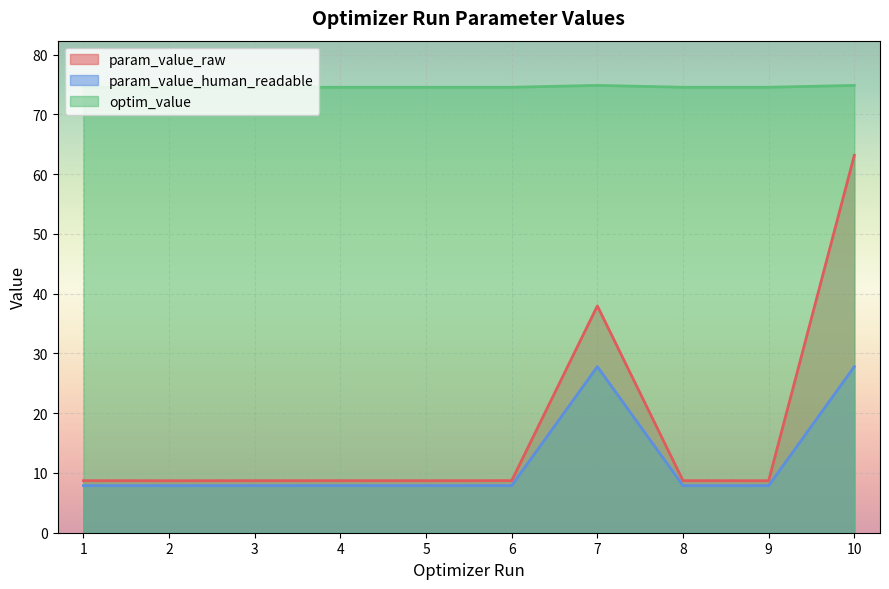

Which series has the largest total across all categories?

optim_value